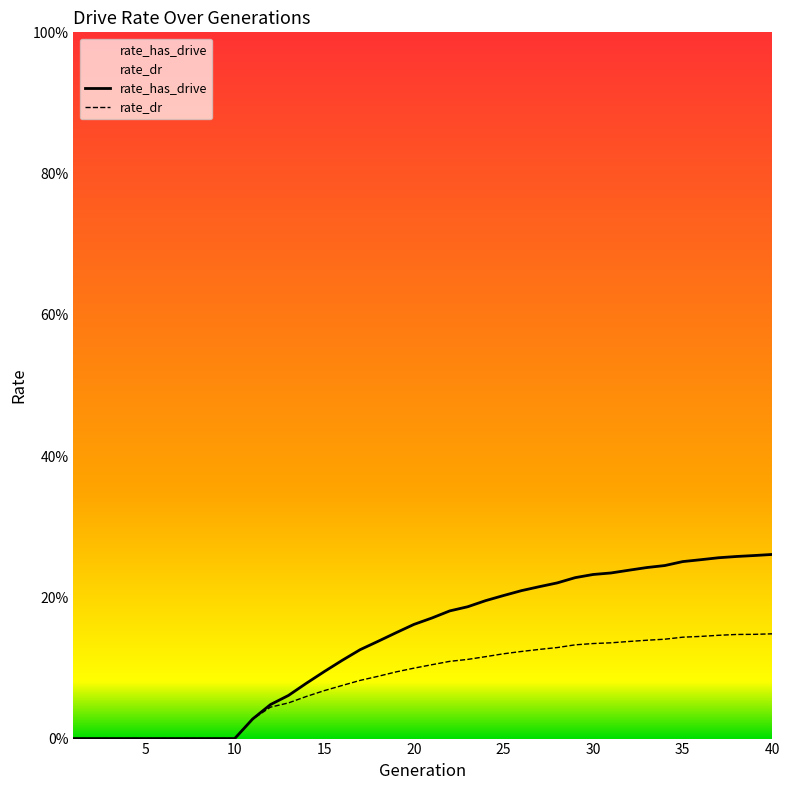

Reading left to right, what are all the values shown in this chart?

rate_has_drive: 0.0	0.0	0.0	0.0	0.0	0.0	0.0	0.0	0.0	0.0	0.0	0.0	0.1	0.1	0.1	0.1	0.1	0.1	0.1	0.2	0.2	0.2	0.2	0.2	0.2	0.2	0.2	0.2	0.2	0.2	0.2	0.2	0.2	0.2	0.3	0.3	0.3	0.3	0.3	0.3
rate_dr: 0.0	0.0	0.0	0.0	0.0	0.0	0.0	0.0	0.0	0.0	0.0	0.0	0.1	0.1	0.1	0.1	0.1	0.1	0.1	0.1	0.1	0.1	0.1	0.1	0.1	0.1	0.1	0.1	0.1	0.1	0.1	0.1	0.1	0.1	0.1	0.1	0.1	0.1	0.1	0.1